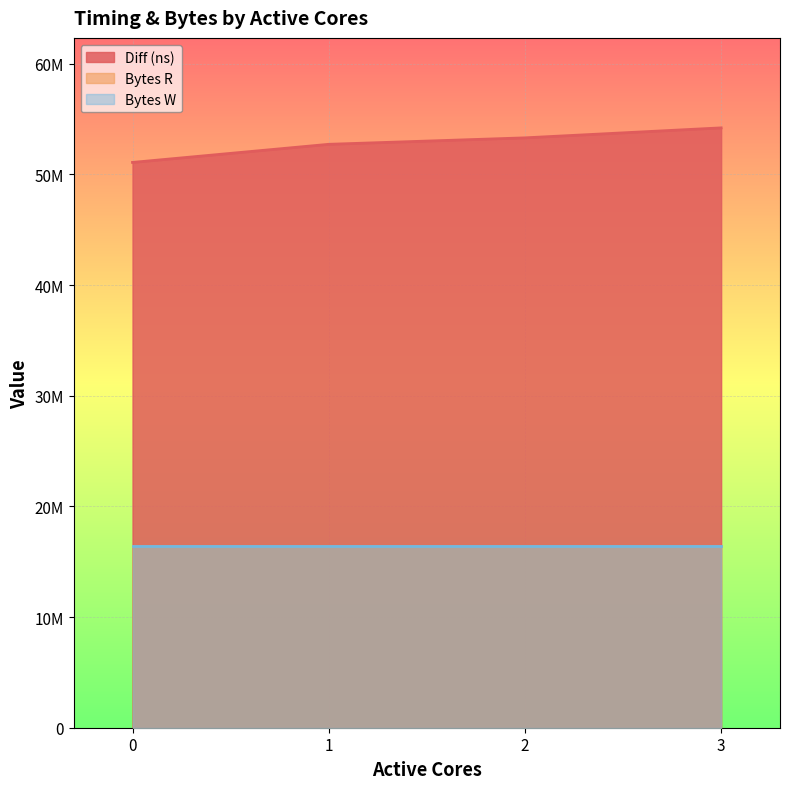

What is the maximum value shown in the chart?

54197185